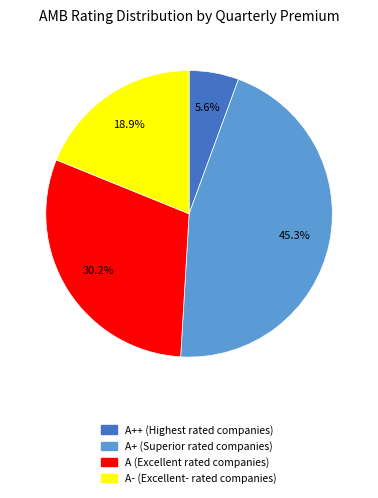

Does any single category account for the majority?

No